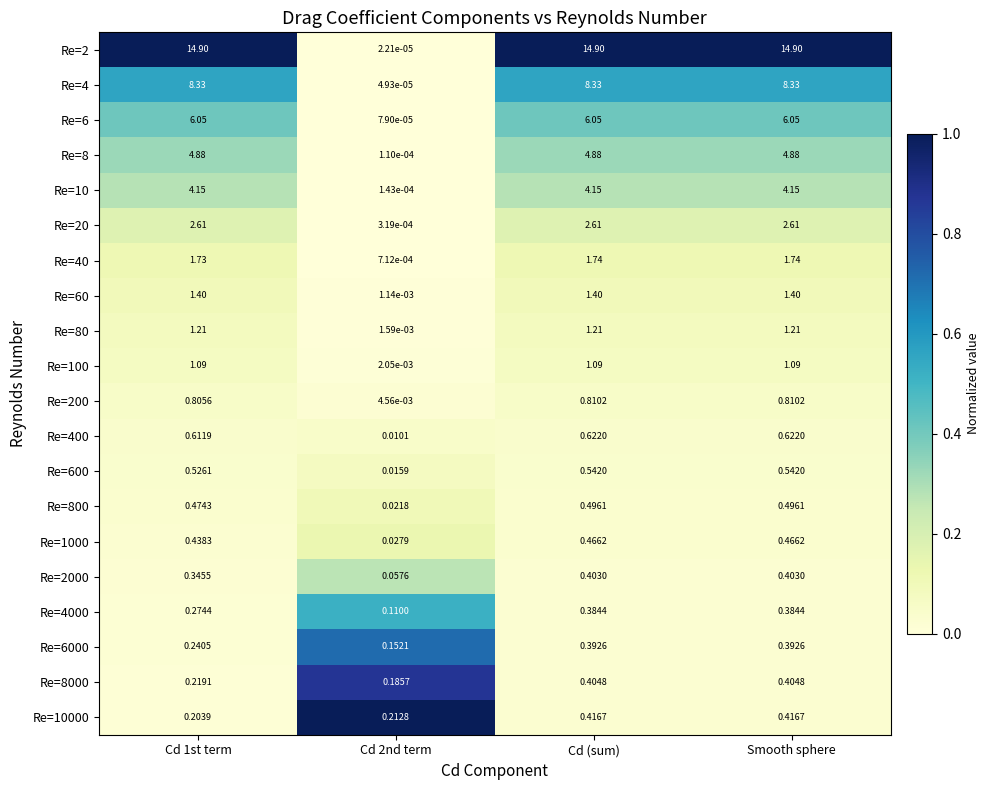

How many distinct data groups are displayed?

20